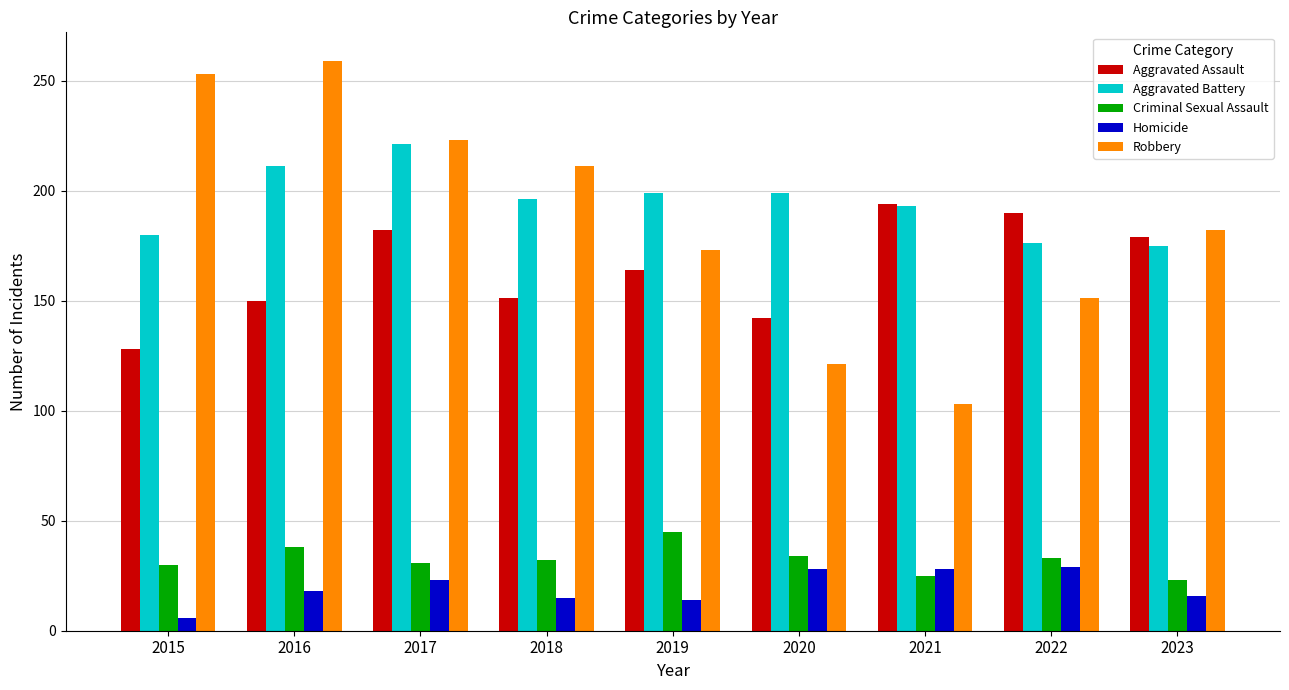

At how many categories does at least one series exceed 60?

9